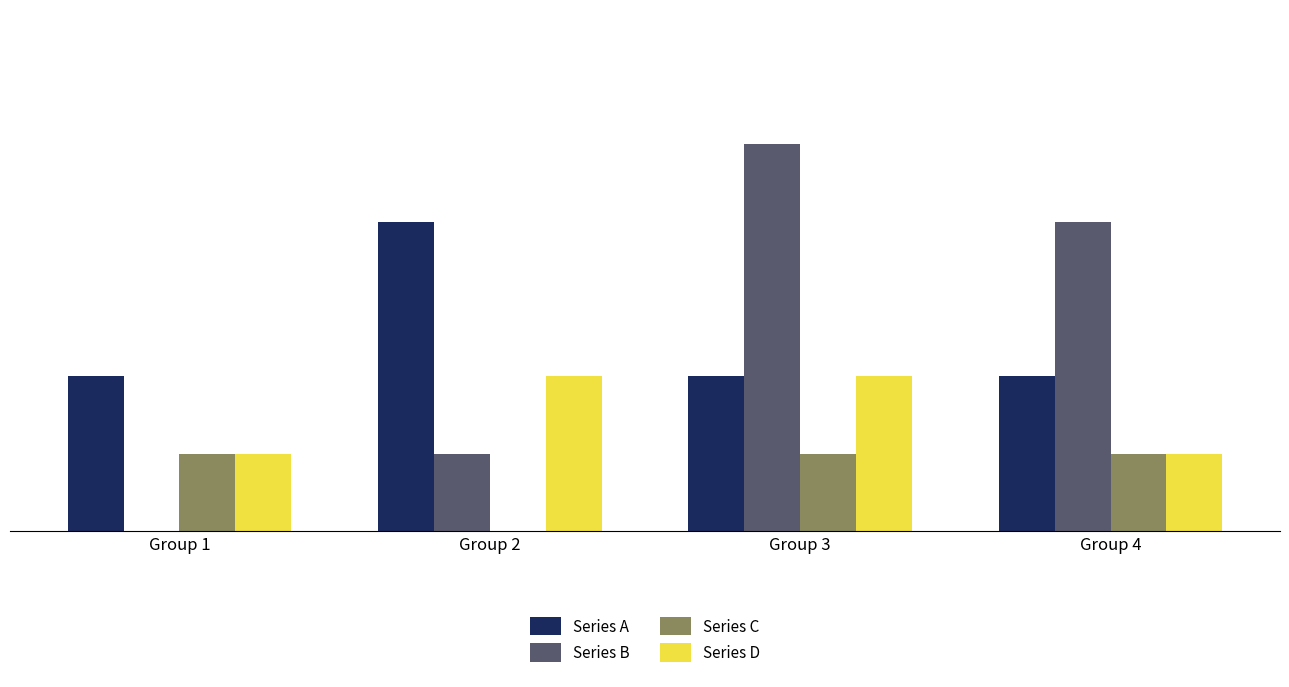

At which category is the sum across all series the highest?

Group 3